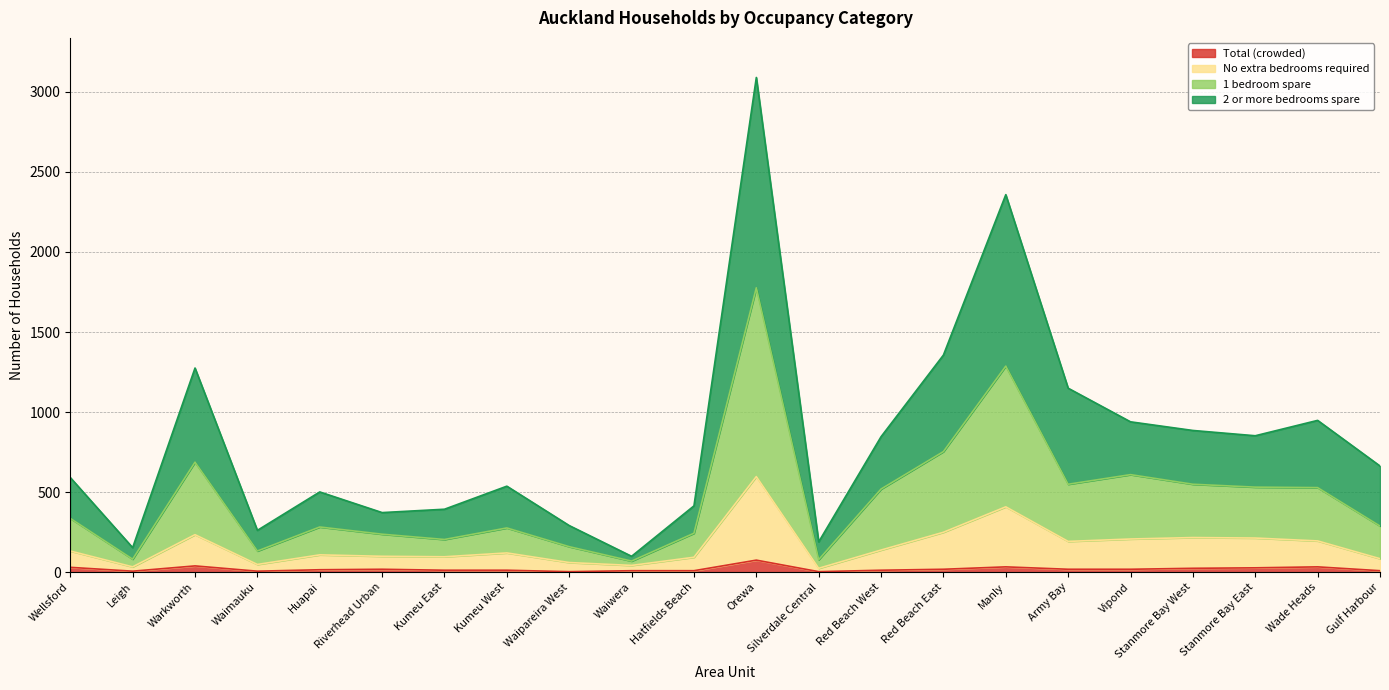

What is the minimum value for No extra bedrooms required?

24